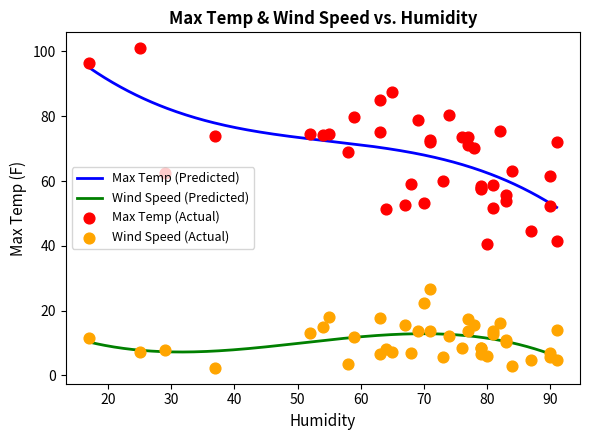

What is the lowest value of the Wind Speed (Predicted) series?

5.9